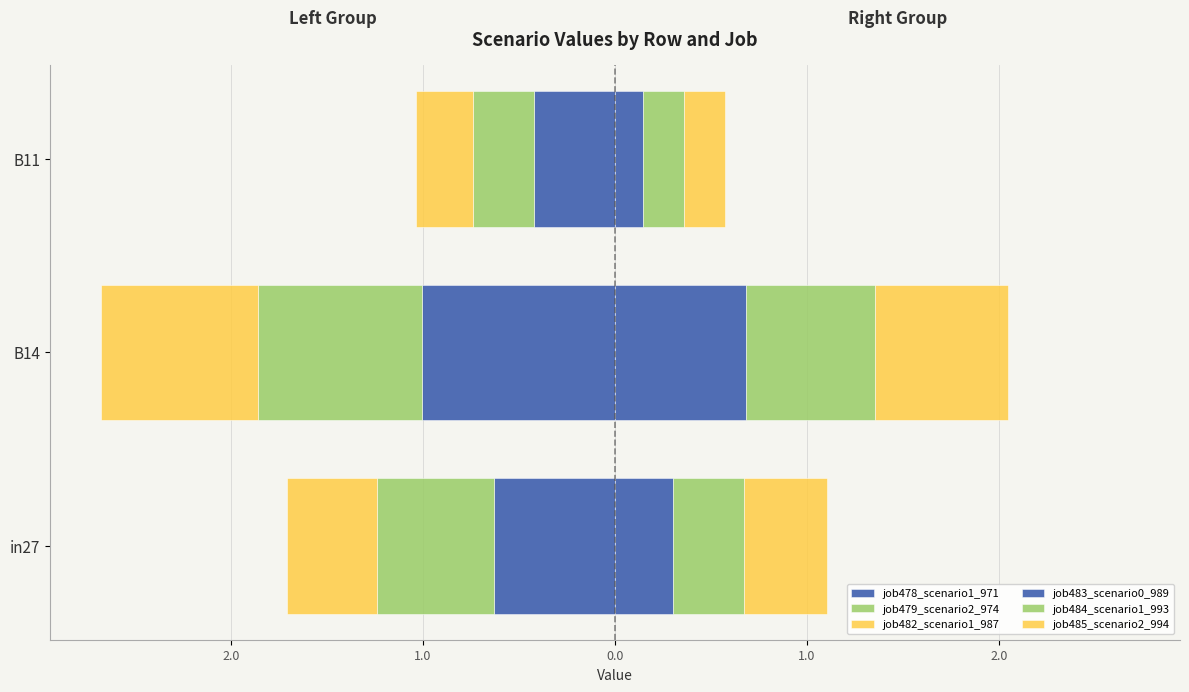

What are all the series names shown in the legend?

job478_scenario1_971, job479_scenario2_974, job482_scenario1_987, job483_scenario0_989, job484_scenario1_993, job485_scenario2_994